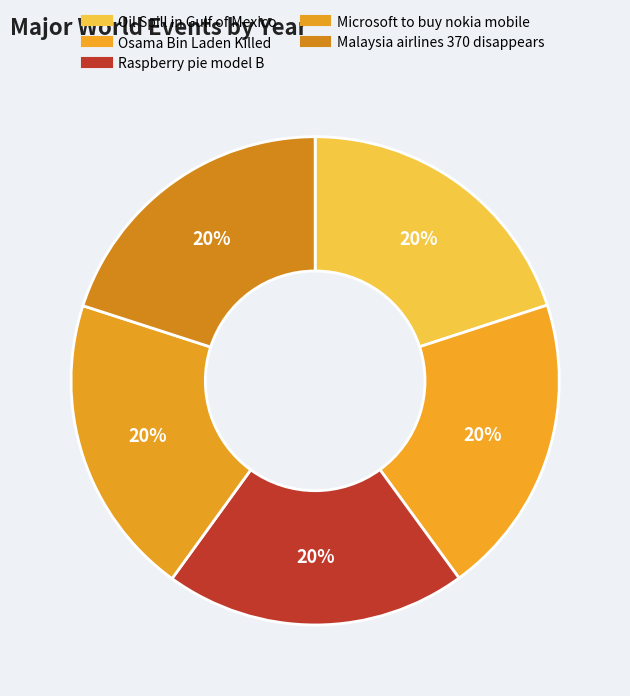

True or false: Malaysia airlines 370 disappears accounts for 34% of the total.

False